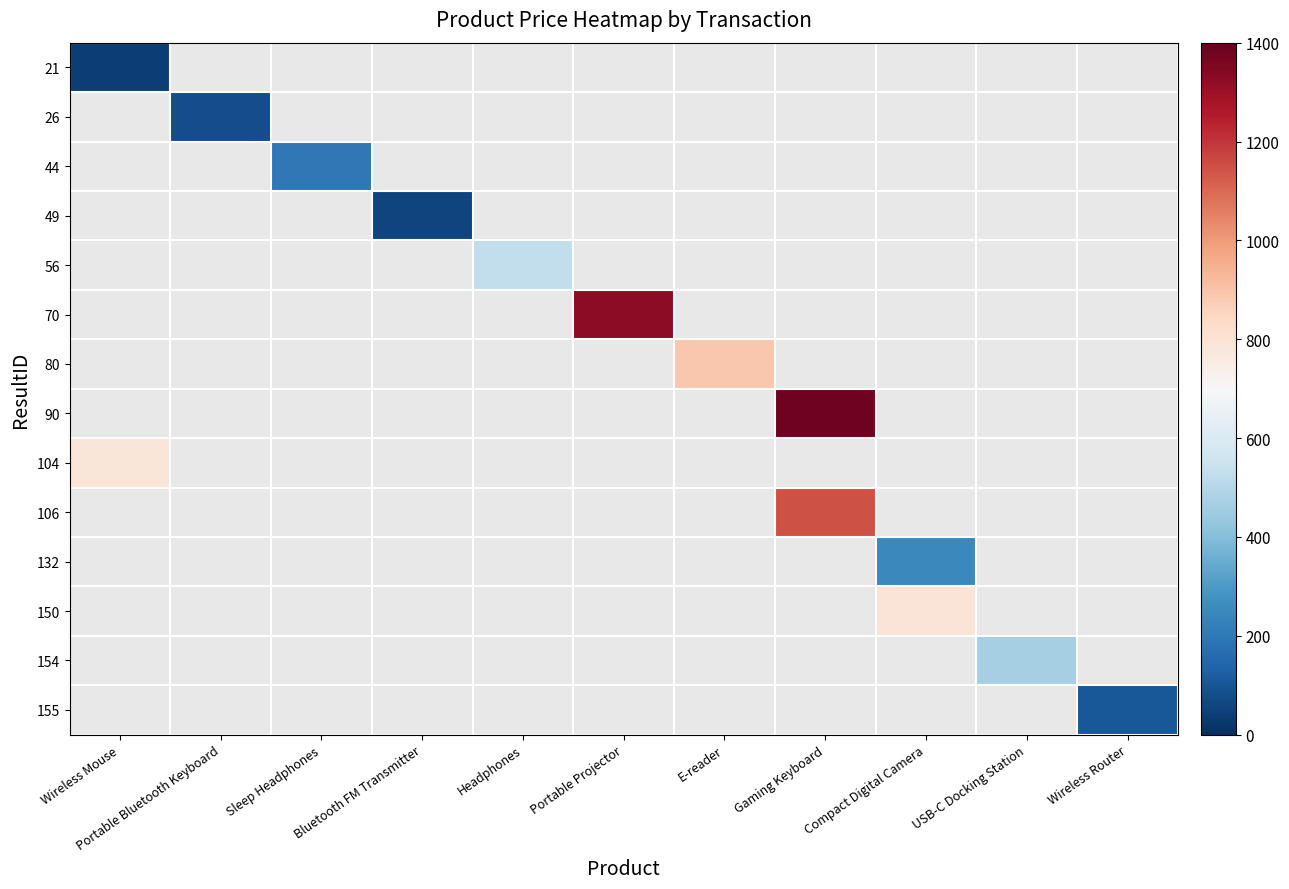

At E-reader, list the series in order from smallest to largest.

21, 26, 44, 49, 56, 70, 80, 90, 104, 106, 132, 150, 154, 155